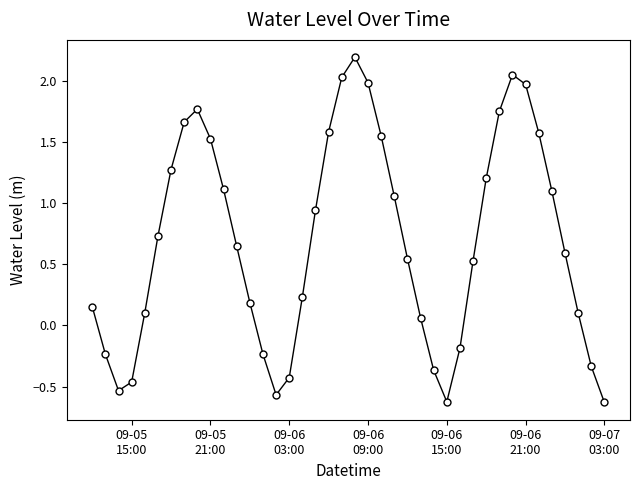

How many interior local valleys (lower than both neighbors) does the data have?

3